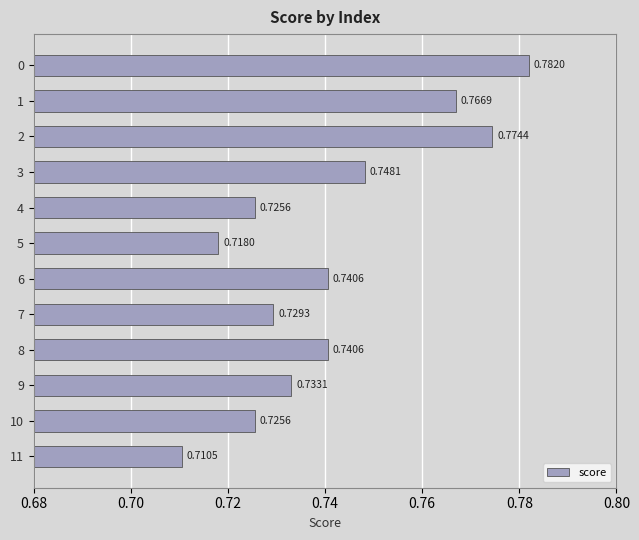

What is the sum of all values?

8.9